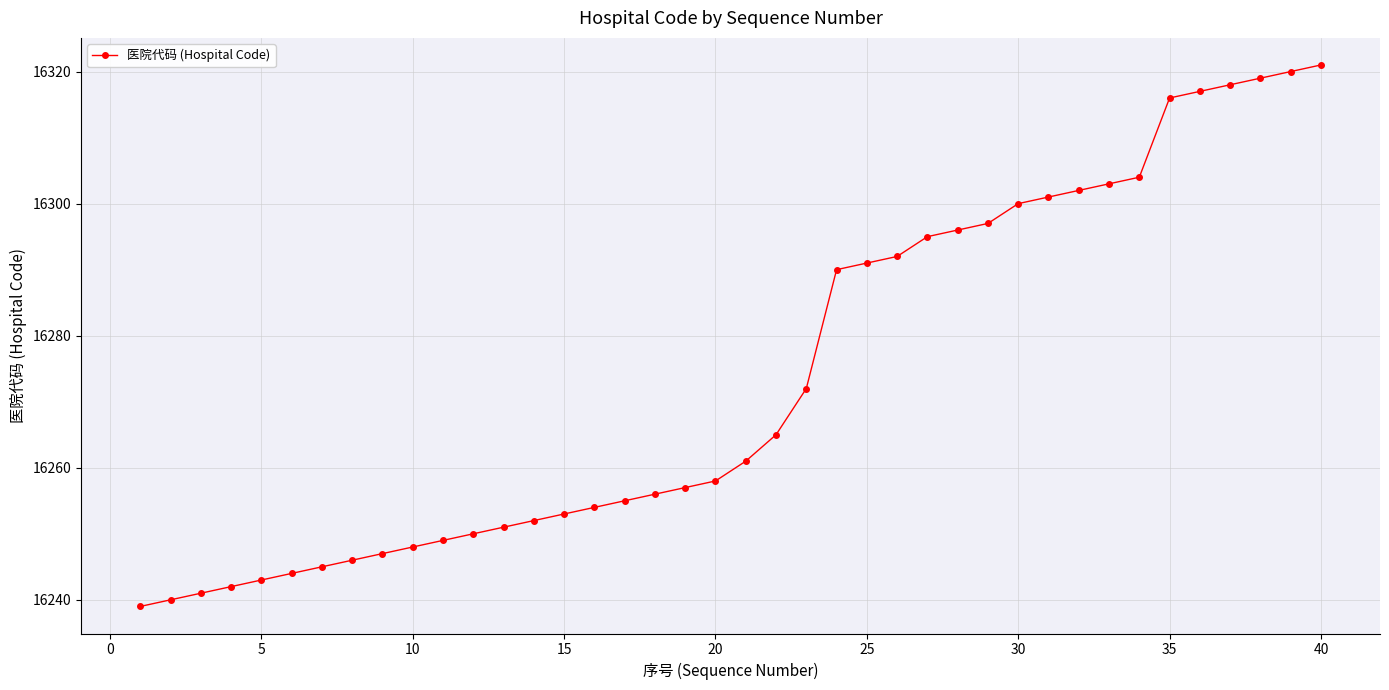

What is the sum of all values?

650950